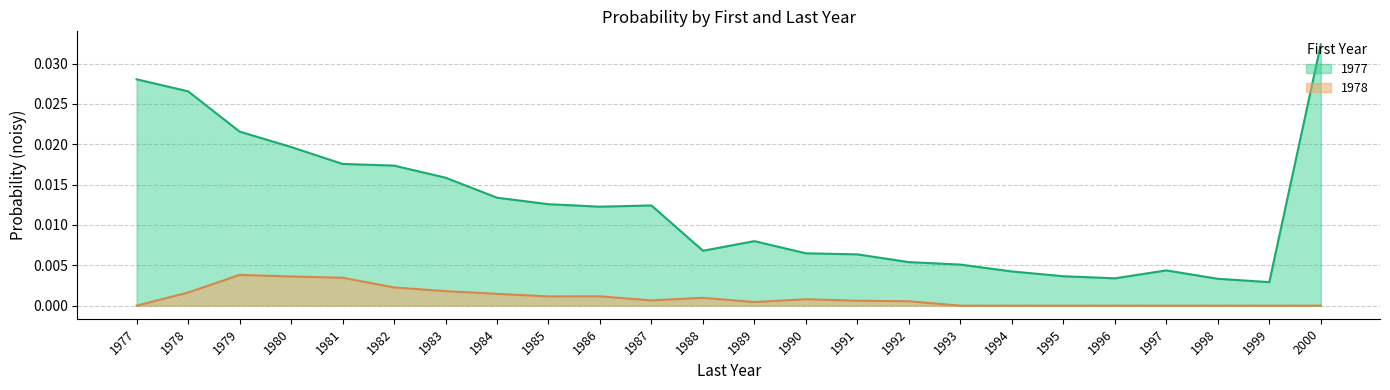

Is the value of 1978 at 1993 greater than the value of 1977 at 1998?

No